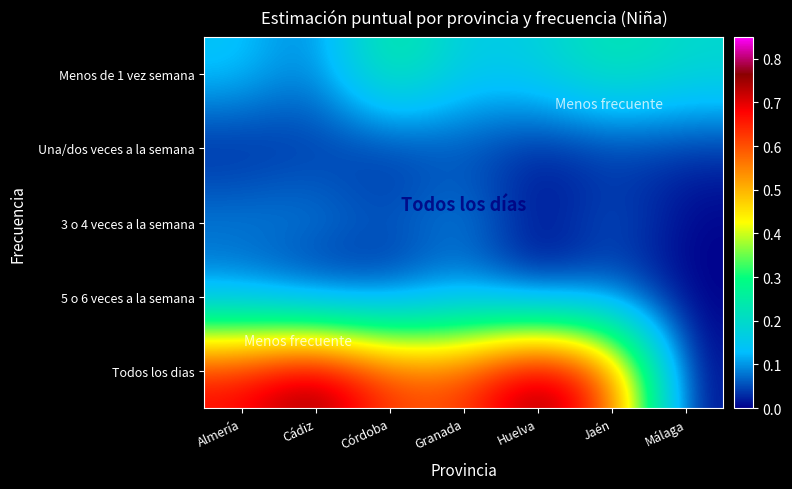

Between Cádiz and Jaén, which series saw the biggest shift?

Todos los dias